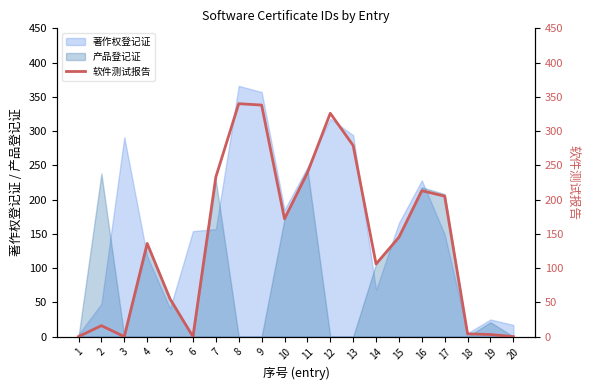

Approximately how many times larger is the value at 12 compared to 10?

1.9